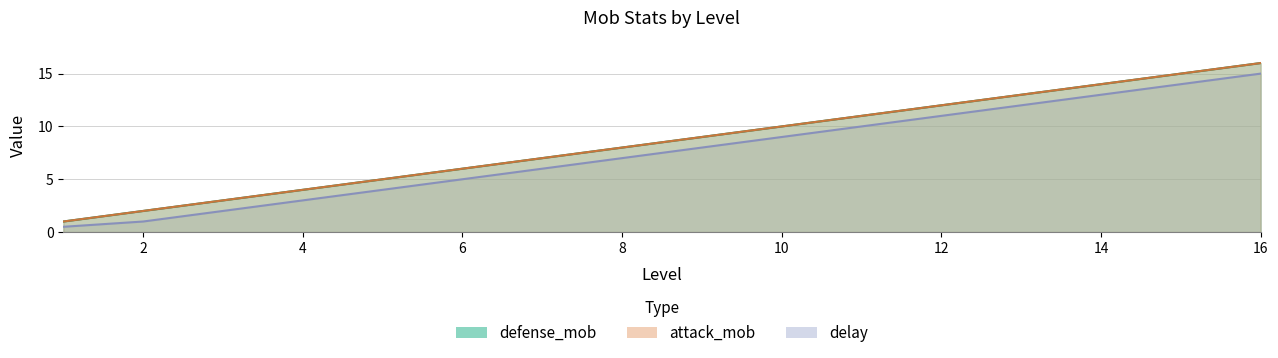

What is the total value across all series at 10?

29.0